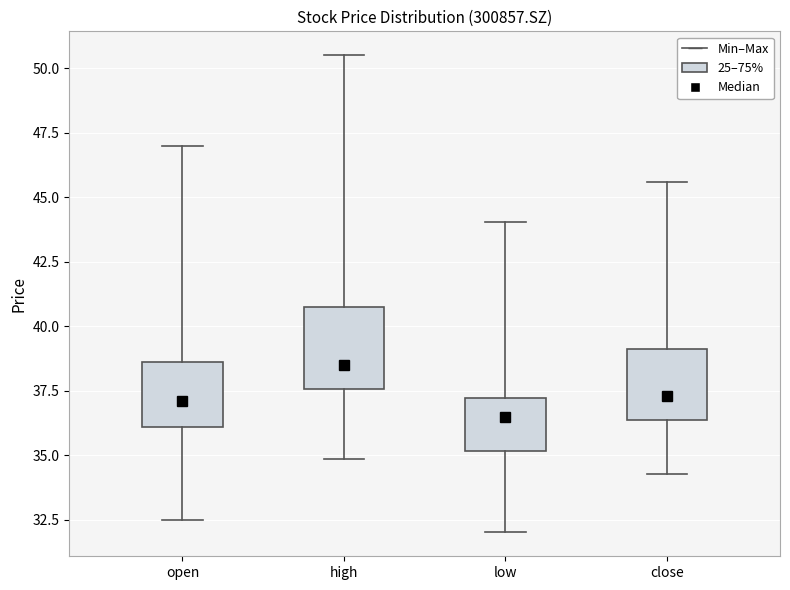

Which box's median line is the lowest?

low